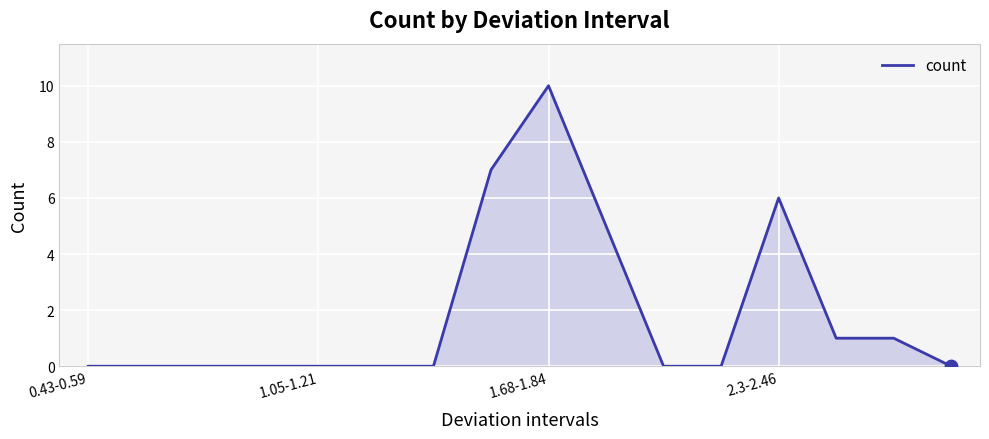

What is the difference between the maximum and minimum values?

10